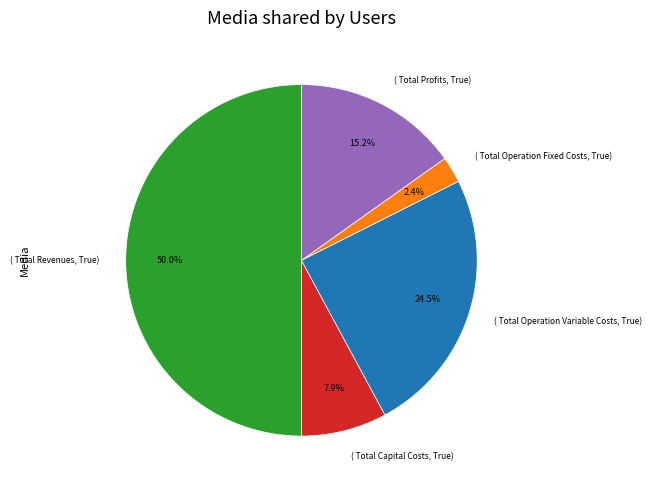

Approximately how many times larger is the value at ( Total Operation Variable Costs, True) compared to ( Total Operation Fixed Costs, True)?

10.2